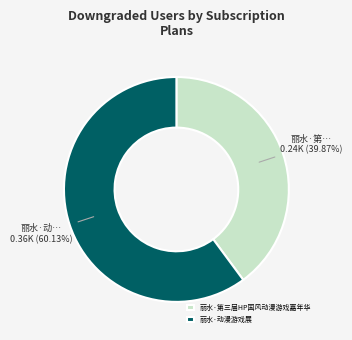

To the nearest percent, what is the average slice percentage?

50%